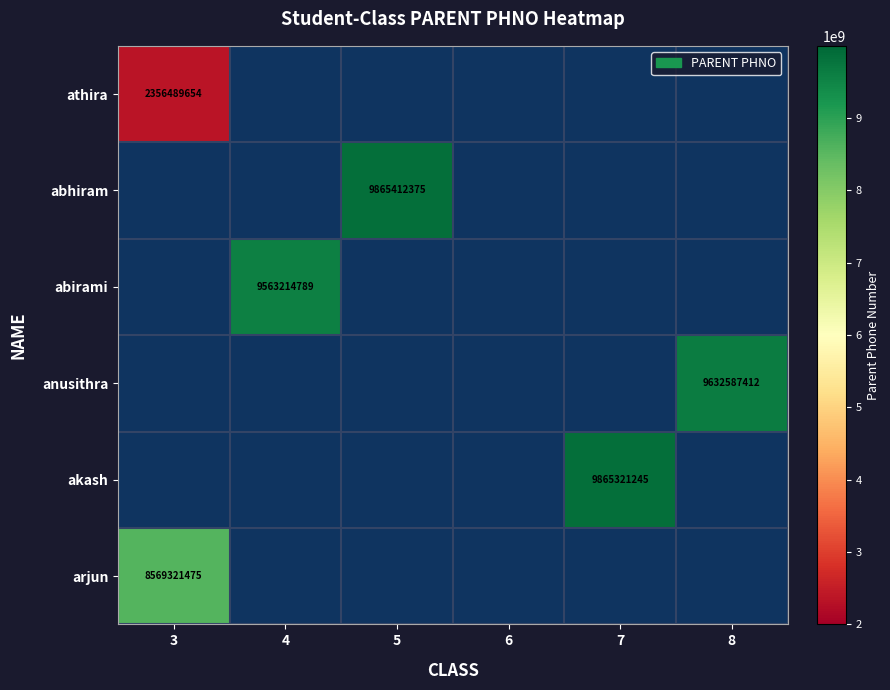

Is it true that anusithra equals 9632587412 at 8?

True